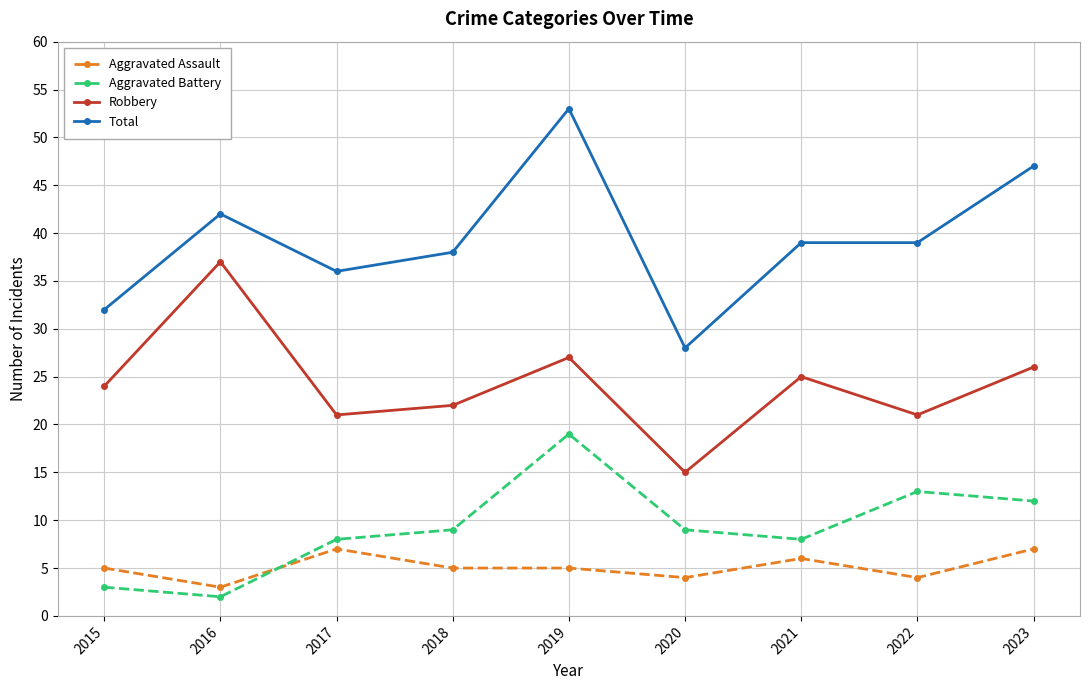

Which series has the largest total across all categories?

Total